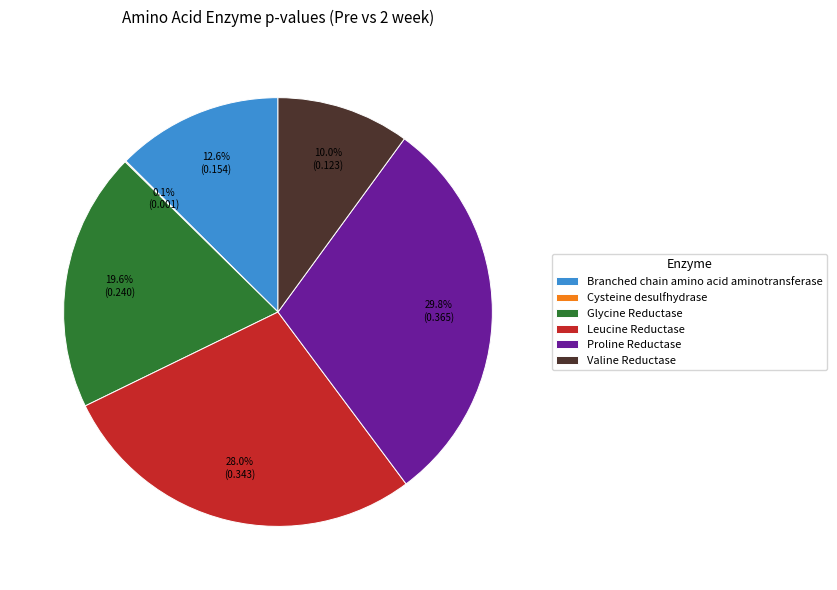

Is there a majority slice in this chart?

No